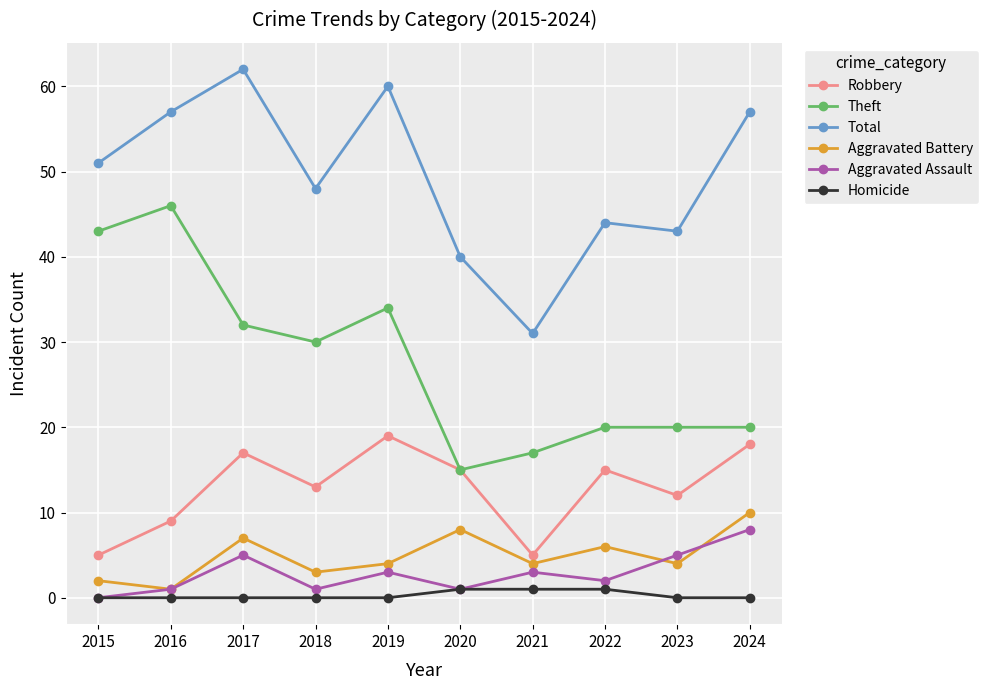

True or false: Robbery has a value of 21 at 2018.

False